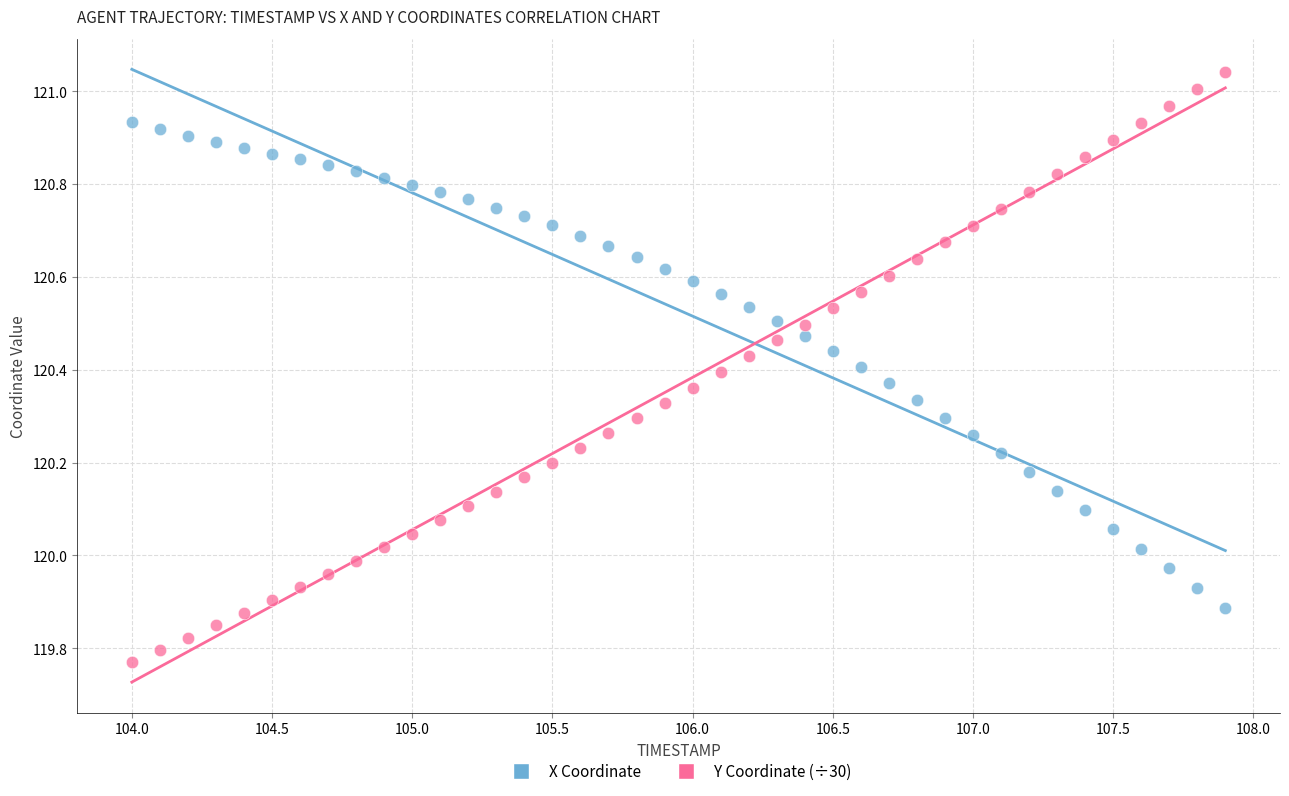

Across all data points, what is the range of X values (max minus min)?

3.9